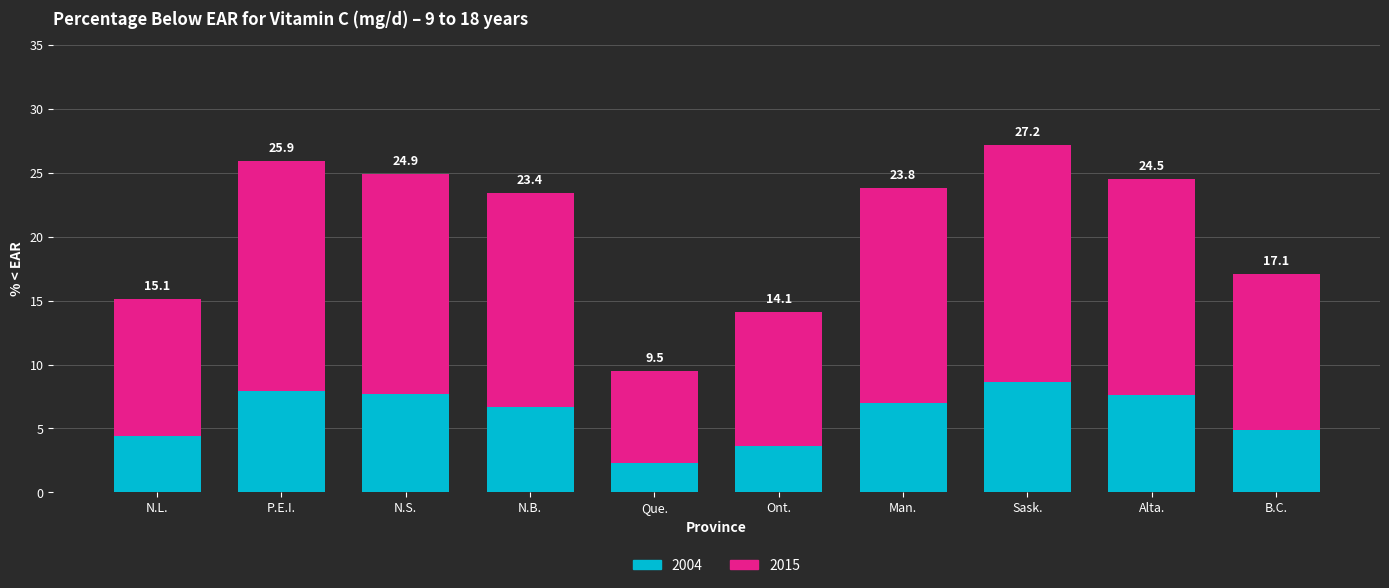

At which label does 2004 first exceed 7?

P.E.I.